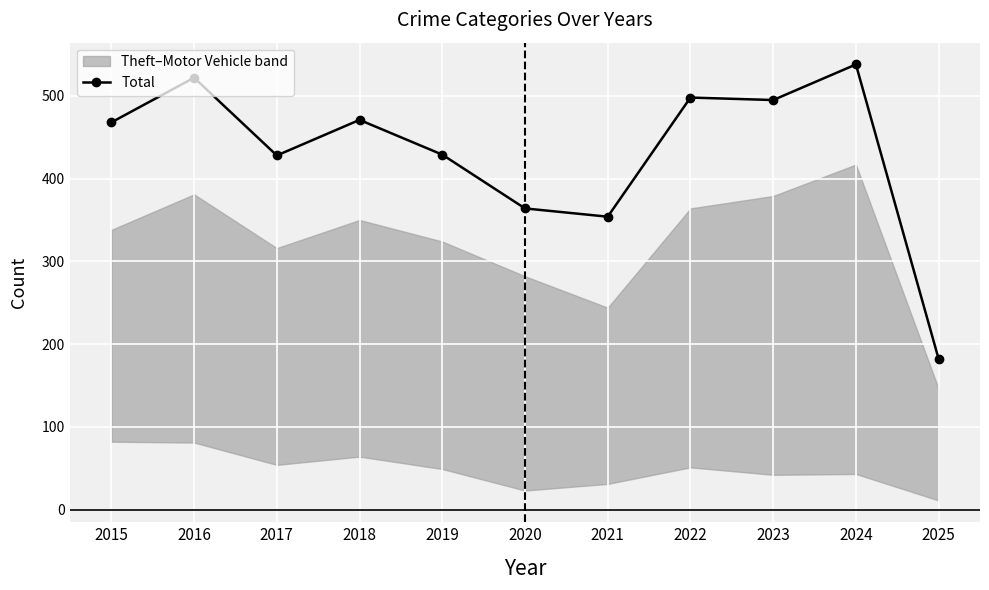

How many data points are less than 468?

5